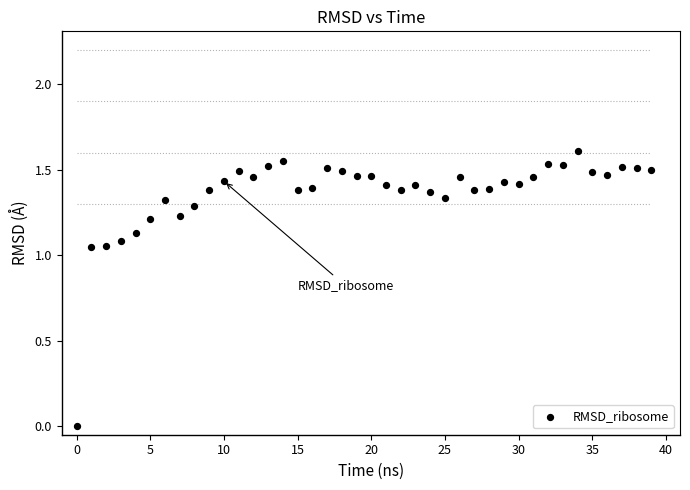

What is the range of X values (max minus min)?

39.0